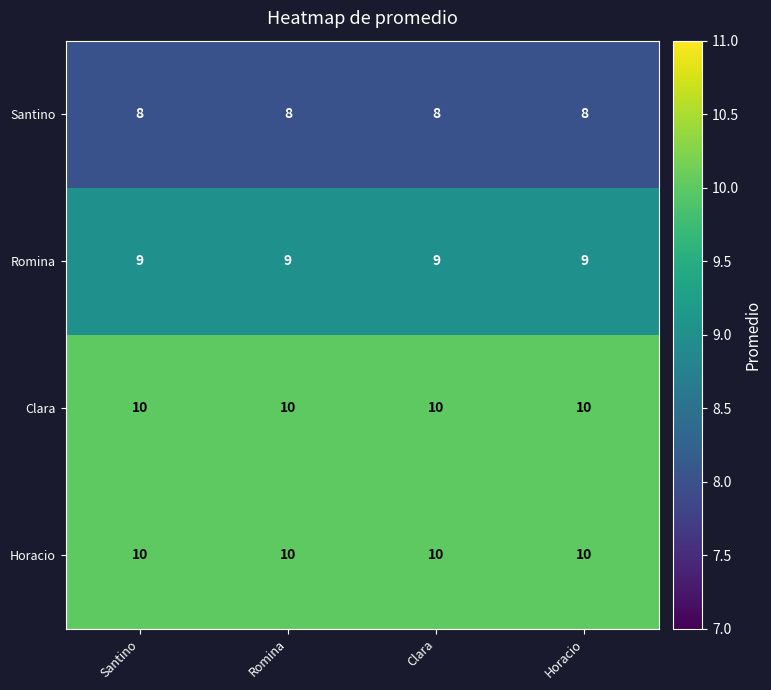

What value does the Romina series have at Romina?

9